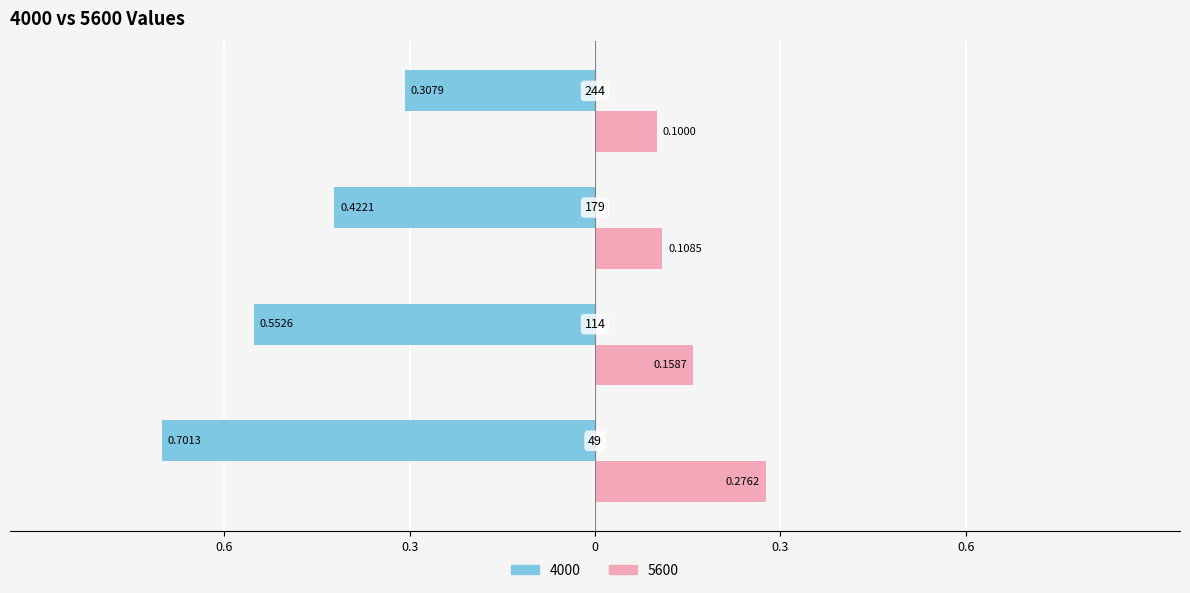

What are all the series names shown in the legend?

4000, 5600